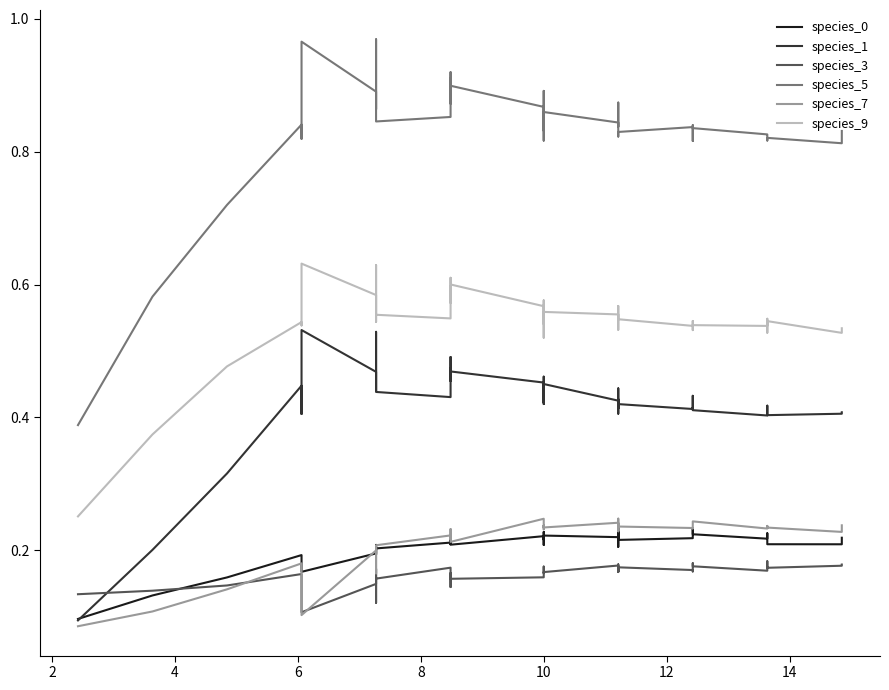

What is the maximum value for species_5?

1.0